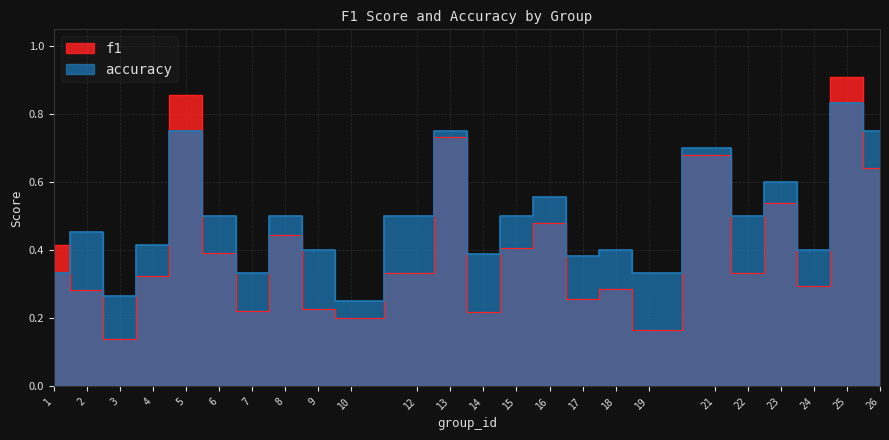

What is the difference between the f1 values at 3 and 17?

0.1